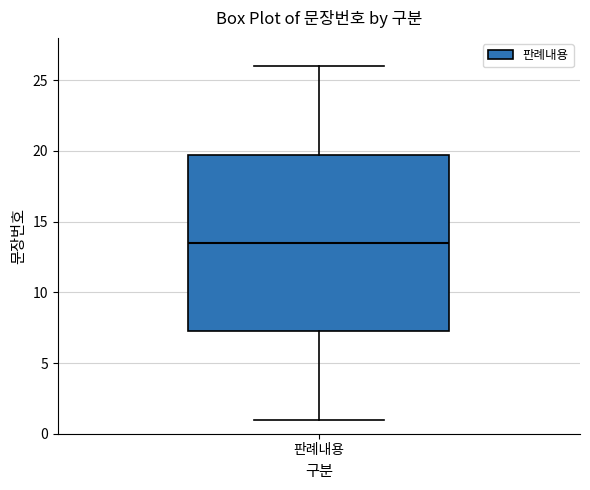

Where does the upper whisker of the box for 판례내용 end on the y-axis? The values are not printed on the chart, so give them approximately, as read against the axis.

26.0